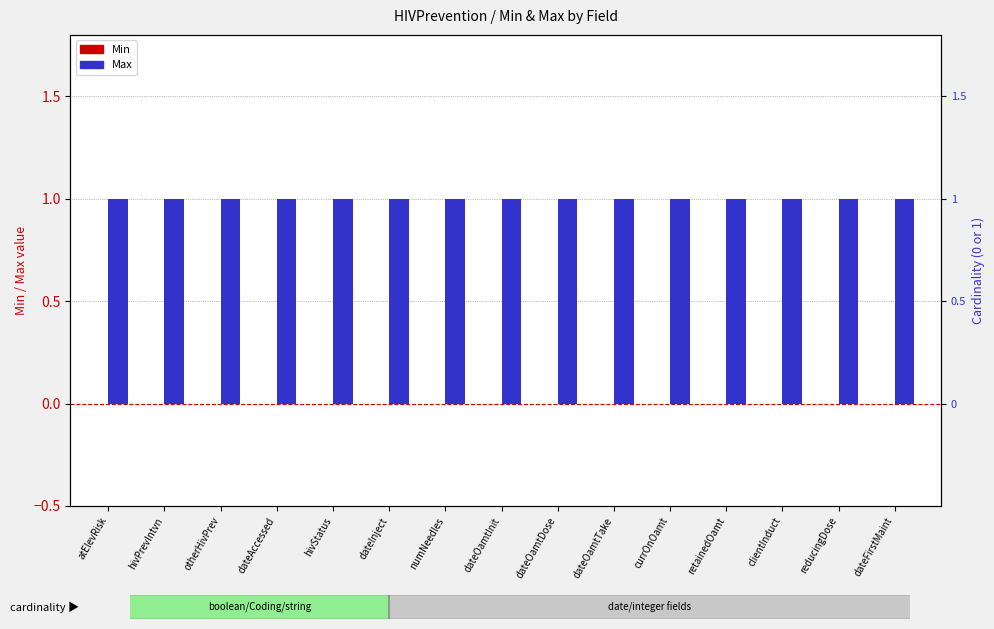

Reading right to left, transcribe all the data shown in this chart.

Min: dateFirstMaint=0	reducingDose=0	clientInduct=0	retainedOamt=0	currOnOamt=0	dateOamtTake=0	dateOamtDose=0	dateOamtInit=0	numNeedles=0	dateInject=0	hivStatus=0	dateAccessed=0	otherHivPrev=0	hivPrevIntvn=0	atElevRisk=0
Max: dateFirstMaint=1	reducingDose=1	clientInduct=1	retainedOamt=1	currOnOamt=1	dateOamtTake=1	dateOamtDose=1	dateOamtInit=1	numNeedles=1	dateInject=1	hivStatus=1	dateAccessed=1	otherHivPrev=1	hivPrevIntvn=1	atElevRisk=1